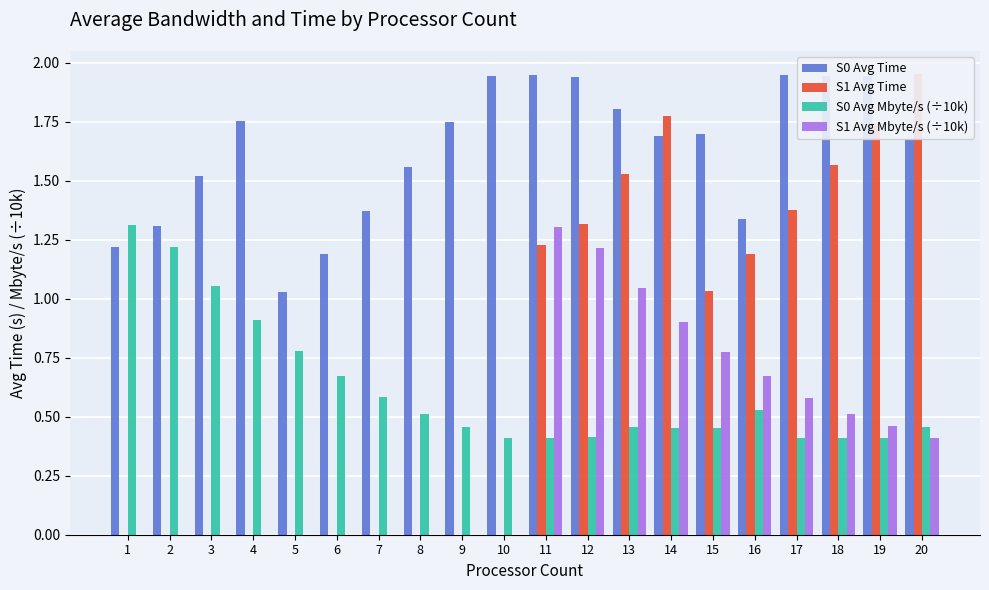

What are all the series names shown in the legend?

S0 Avg Time, S1 Avg Time, S0 Avg Mbyte/s (÷10k), S1 Avg Mbyte/s (÷10k)